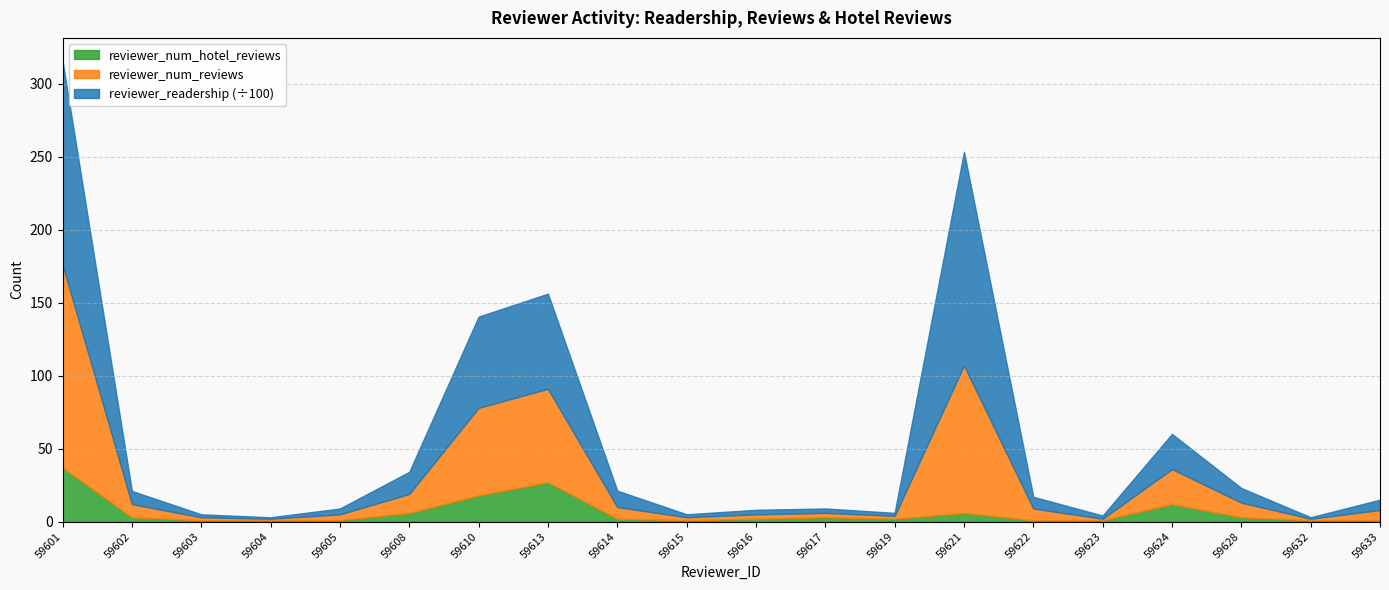

Reading left to right, list all the values displayed in this chart.

reviewer_readership: 59601=13966	59602=904	59603=203	59604=100	59605=400	59608=1514	59610=6246	59613=6519	59614=1122	59615=206	59616=310	59617=302	59619=203	59621=14640	59622=802	59623=220	59624=2410	59628=1005	59632=101	59633=706
reviewer_num_reviews: 59601=139	59602=9	59603=2	59604=1	59605=4	59608=13	59610=60	59613=64	59614=8	59615=2	59616=3	59617=3	59619=2	59621=101	59622=8	59623=1	59624=24	59628=10	59632=1	59633=7
reviewer_num_hotel_reviews: 59601=37	59602=3	59603=1	59604=1	59605=1	59608=6	59610=18	59613=27	59614=2	59615=1	59616=2	59617=3	59619=2	59621=6	59622=1	59623=1	59624=12	59628=3	59632=1	59633=1